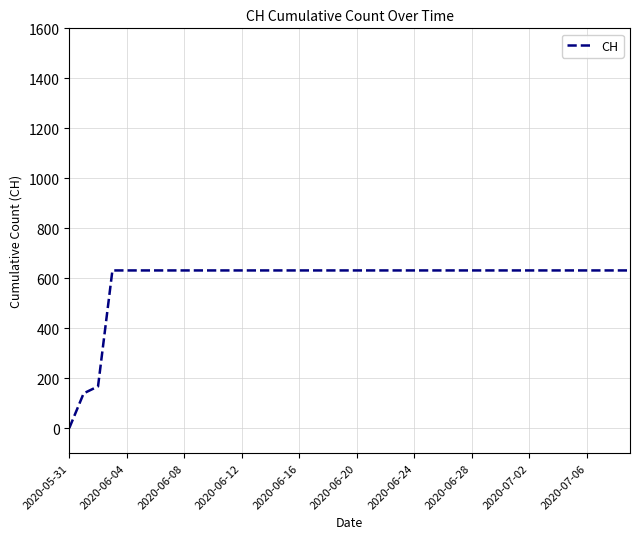

What is the maximum value shown in the chart?

631